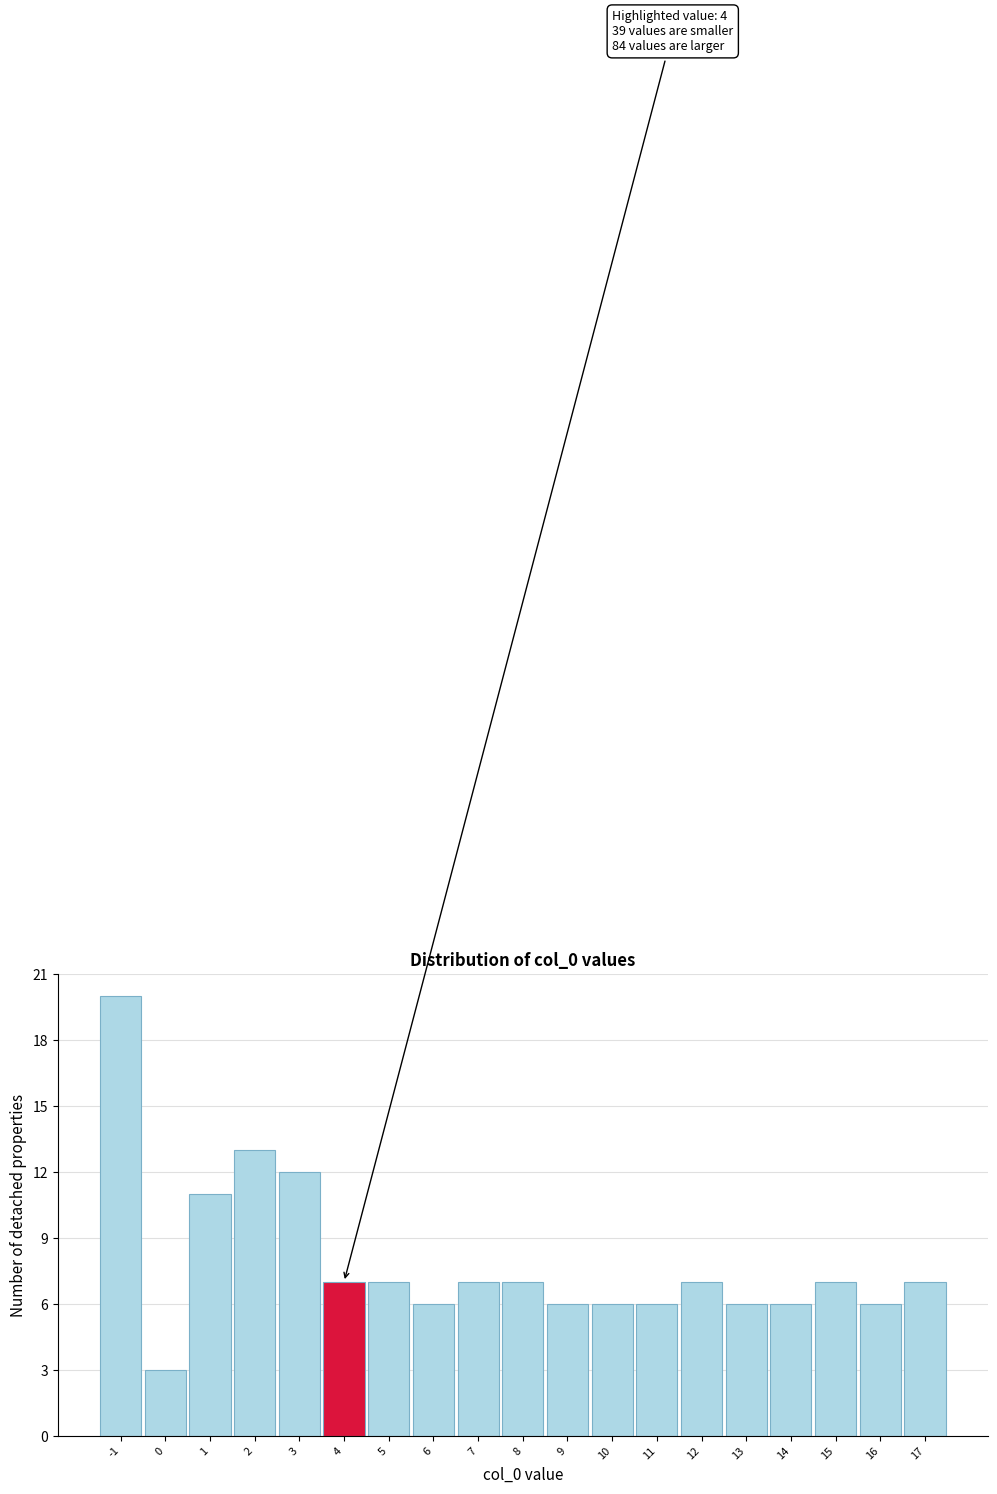

Over which range of the x-axis is the bar tallest?

-1.5 to -0.5